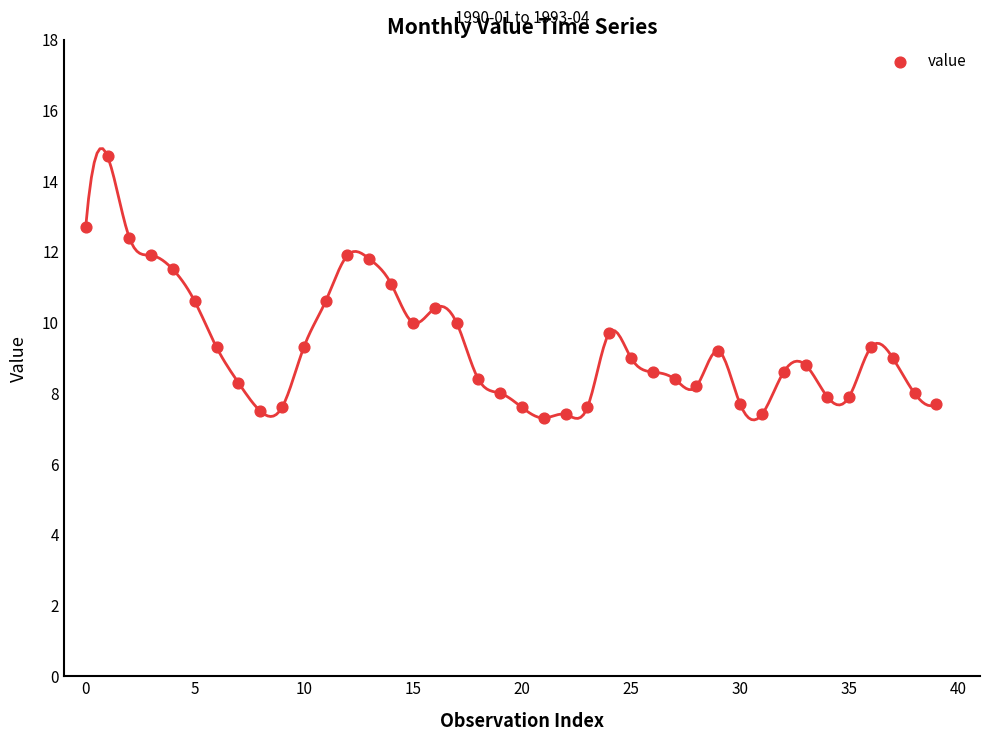

What is the range of Y values (max minus min)?

7.4